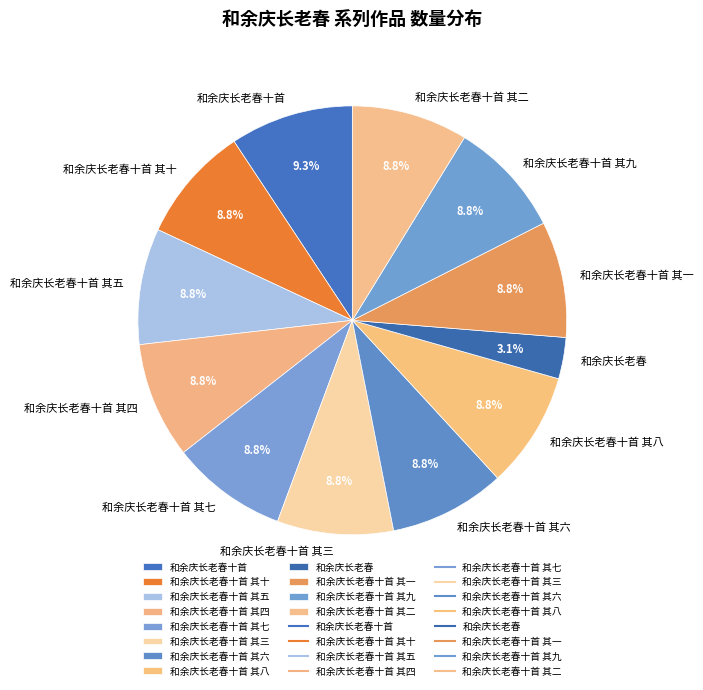

Is there any slice that represents more than half of the pie?

No